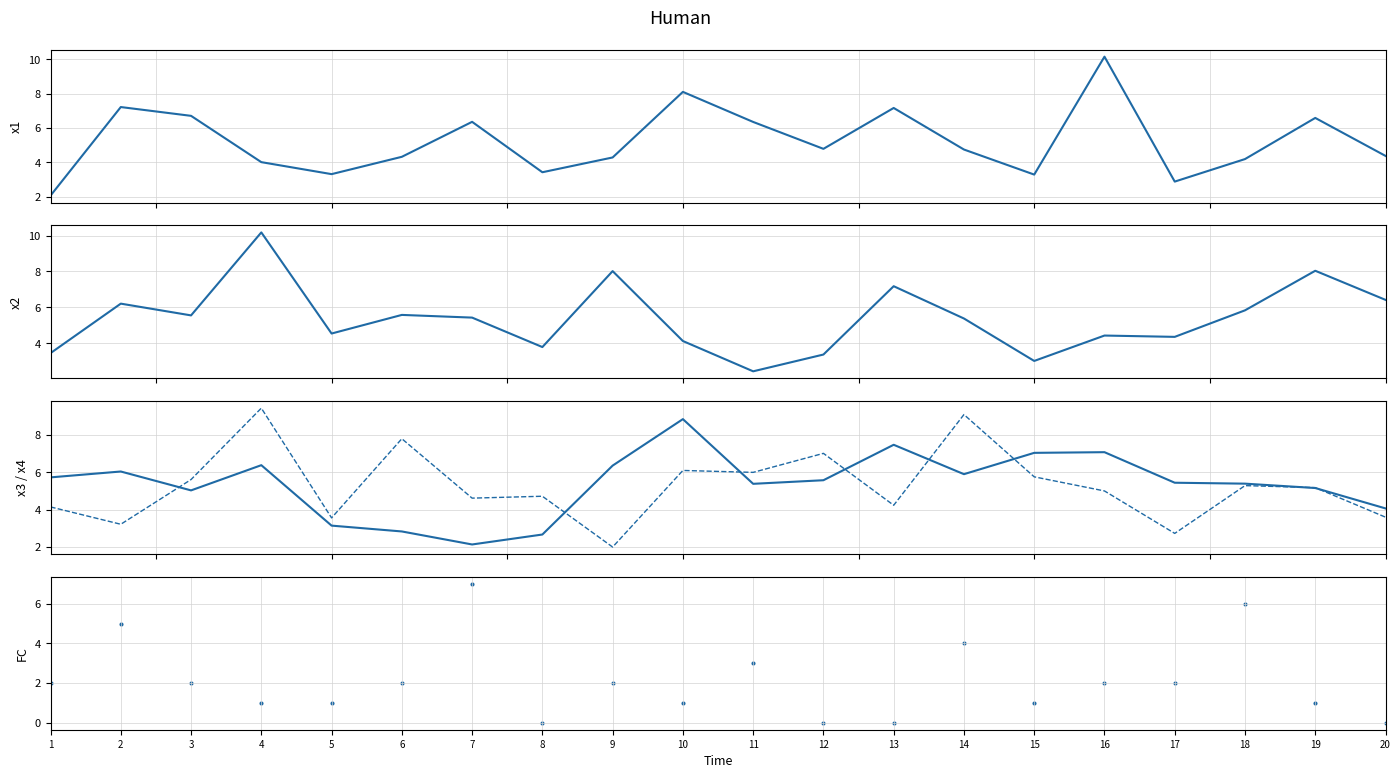

What is the total value across all series at 2?

27.7